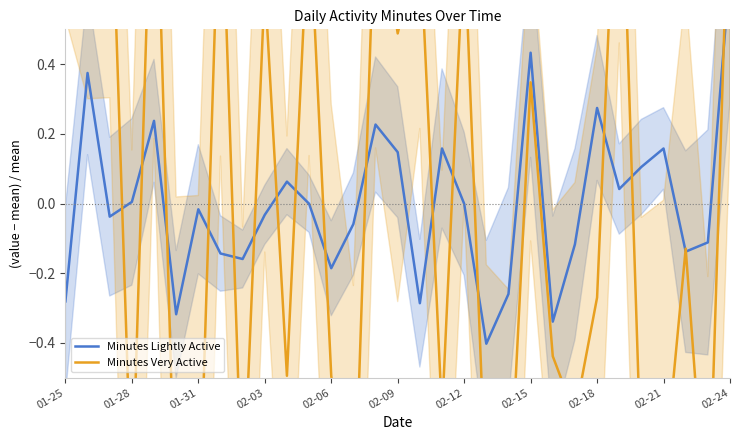

Reading left to right, transcribe all the data shown in this chart.

Minutes Lightly Active: -0.3	0.4	-0.0	0.0	0.2	-0.3	-0.0	-0.1	-0.2	-0.0	0.1	-0.0	-0.2	-0.1	0.2	0.1	-0.3	0.2	-0.0	-0.4	-0.3	0.4	-0.3	-0.1	0.3	0.0	0.1	0.2	-0.1	-0.1	0.7
Minutes Very Active: 0.7	1.1	1.1	-0.9	1.2	-1.0	-1.0	1.0	-0.9	0.6	-0.5	0.9	-0.5	-1.0	0.9	0.5	0.8	-0.6	0.8	-0.9	-0.9	0.3	-0.4	-0.6	-0.3	1.2	-0.8	-0.8	-0.1	-1.0	1.0